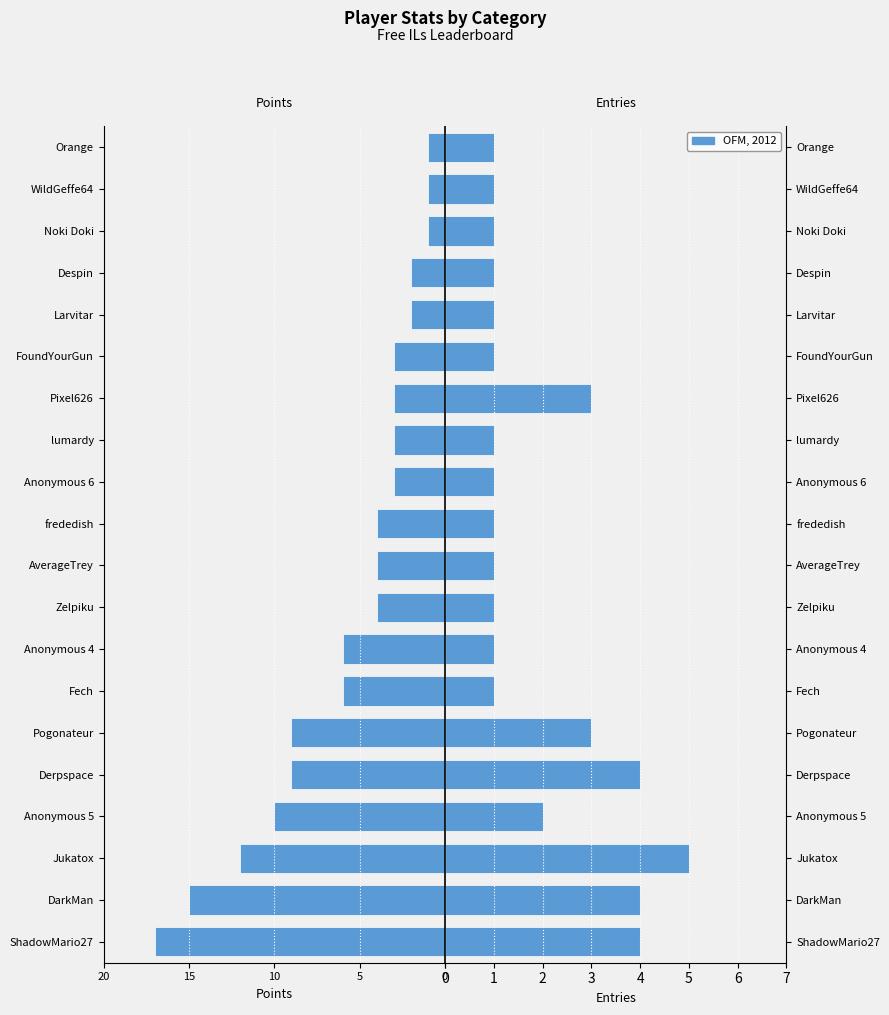

Are the bars grouped side by side (vs. stacked)?

Yes